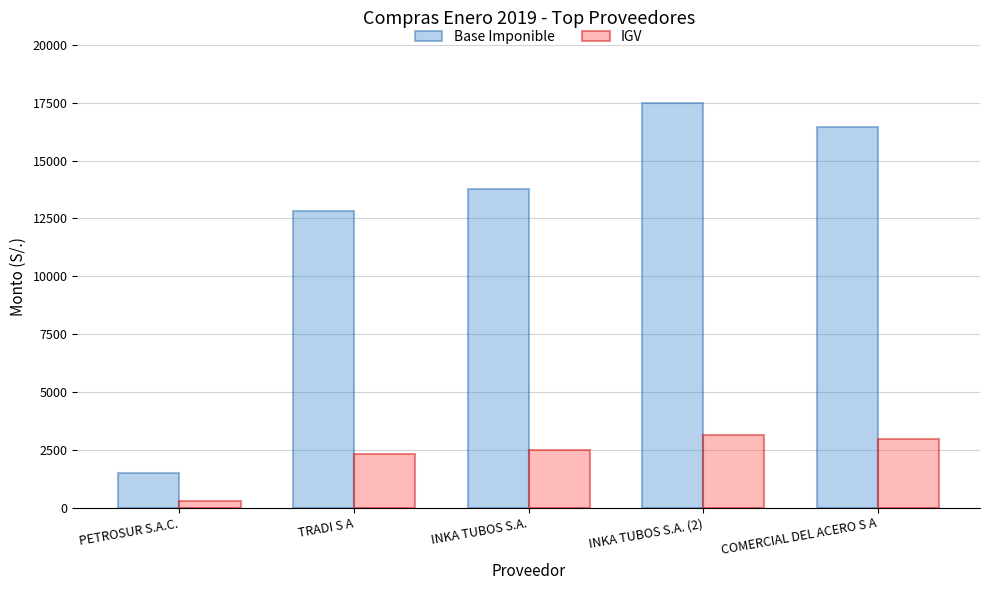

What are all the series names shown in the legend?

Base Imponible, IGV